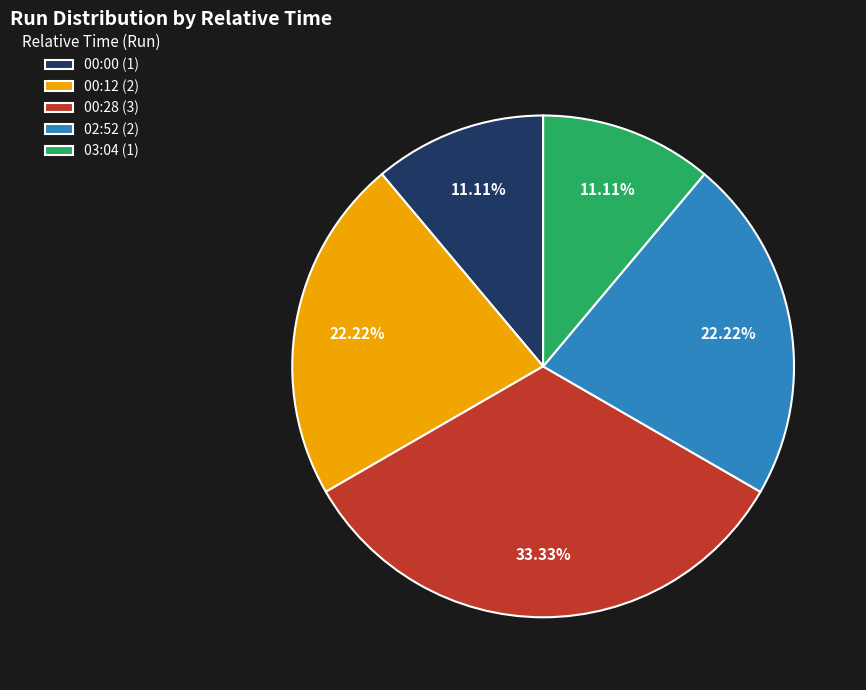

Combined, do 03:04 (1) and 00:28 (3) account for over 50%?

No